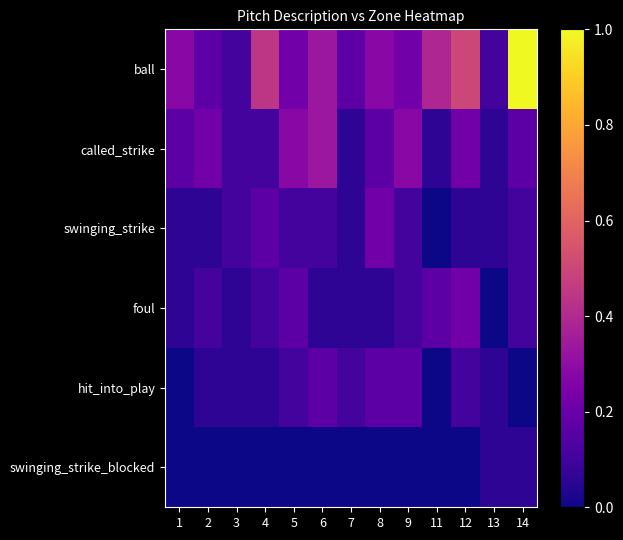

How many distinct data groups are displayed?

6